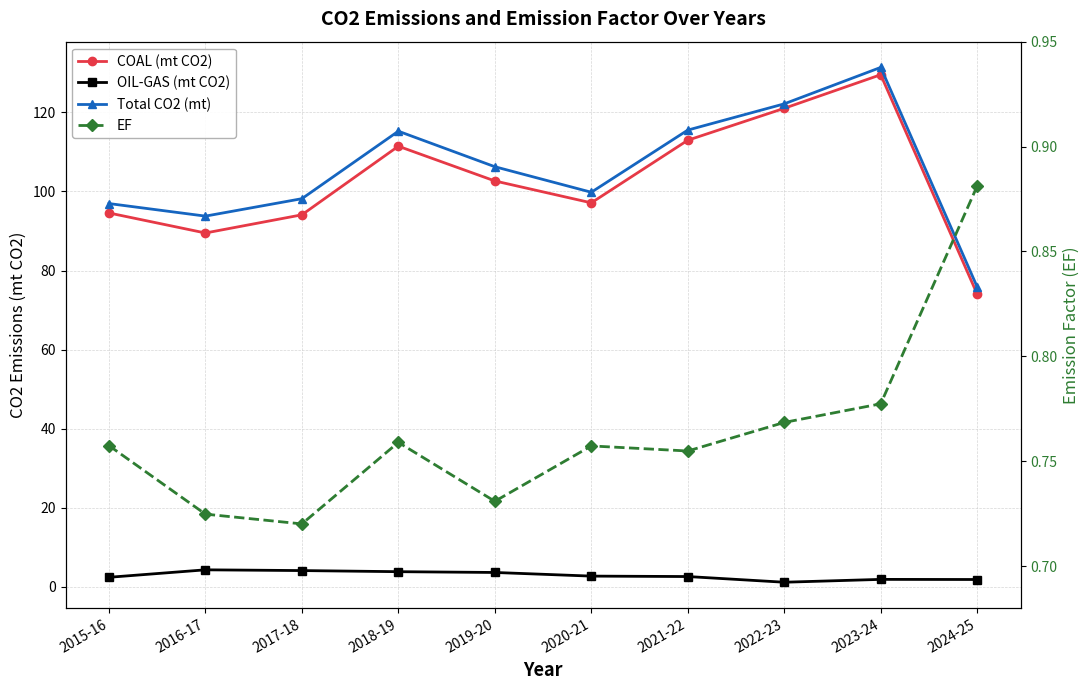

Reading left to right, what are all the values shown in this chart?

COAL (mt CO2): 2015-16=94.6	2016-17=89.5	2017-18=94.1	2018-19=111.5	2019-20=102.7	2020-21=97.1	2021-22=113.0	2022-23=121.0	2023-24=129.6	2024-25=74.0
OIL-GAS (mt CO2): 2015-16=2.4	2016-17=4.3	2017-18=4.1	2018-19=3.8	2019-20=3.6	2020-21=2.7	2021-22=2.6	2022-23=1.1	2023-24=1.9	2024-25=1.8
Total CO2 (mt): 2015-16=97.0	2016-17=93.8	2017-18=98.2	2018-19=115.3	2019-20=106.3	2020-21=99.8	2021-22=115.5	2022-23=122.2	2023-24=131.4	2024-25=75.8
EF: 2015-16=0.8	2016-17=0.7	2017-18=0.7	2018-19=0.8	2019-20=0.7	2020-21=0.8	2021-22=0.8	2022-23=0.8	2023-24=0.8	2024-25=0.9